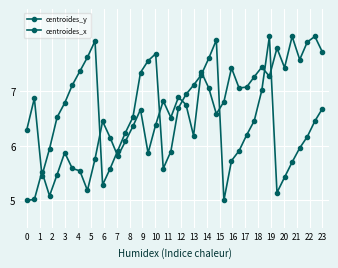

How many lines are shown in the chart?

2